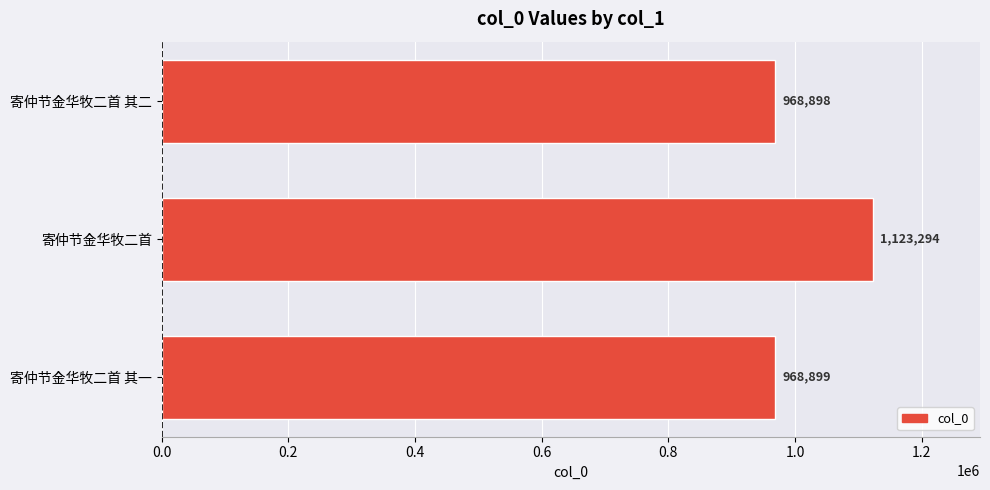

Reading bottom to top, transcribe all the data shown in this chart.

寄仲节金华牧二首 其一=968899	寄仲节金华牧二首=1123294	寄仲节金华牧二首 其二=968898